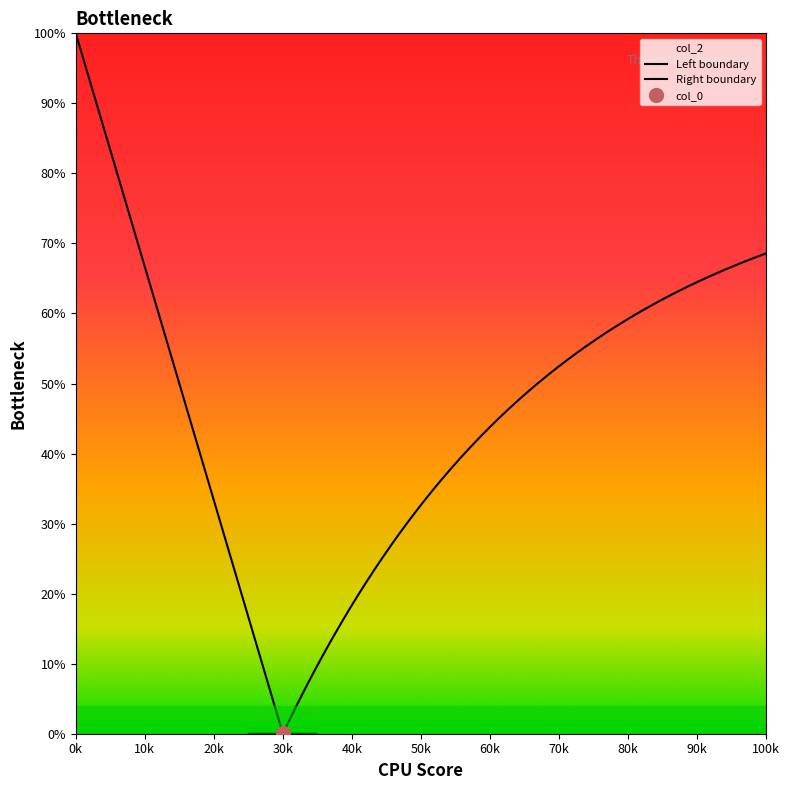

List the series in order of their overall mean, lowest first.

col_0, col_2